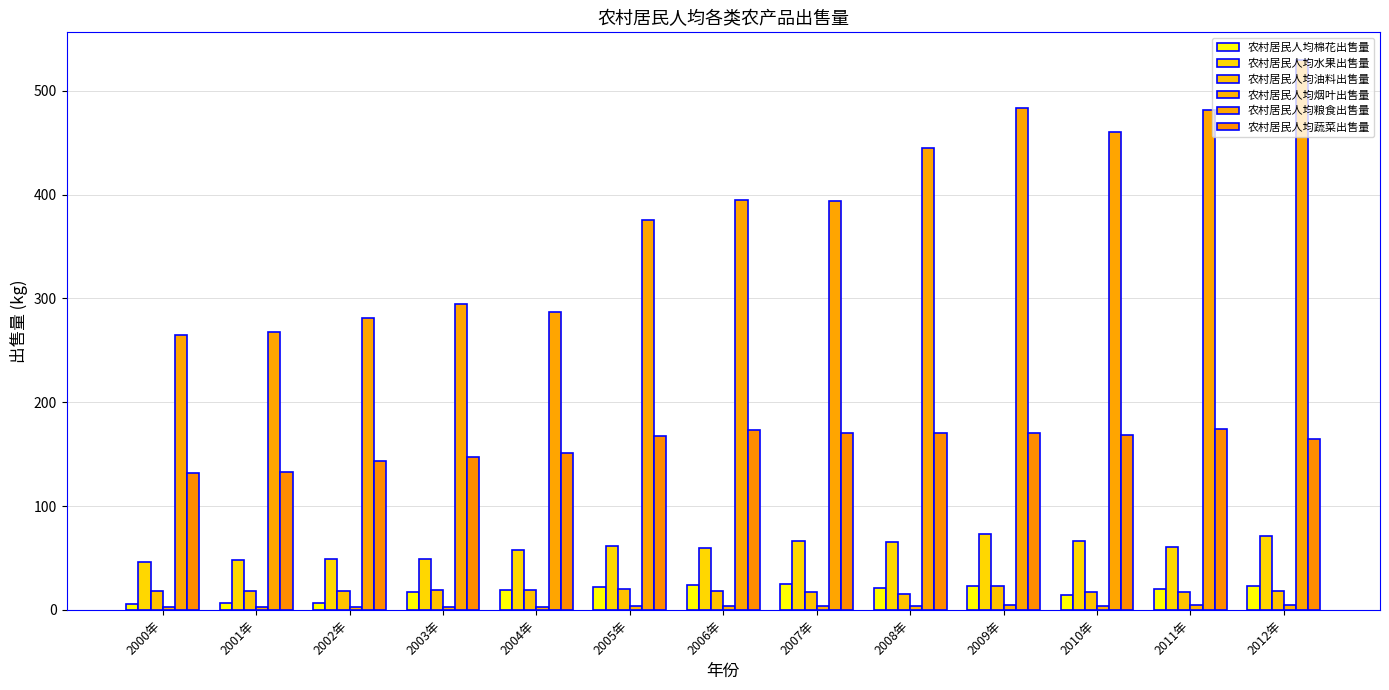

Are the bars horizontal?

No